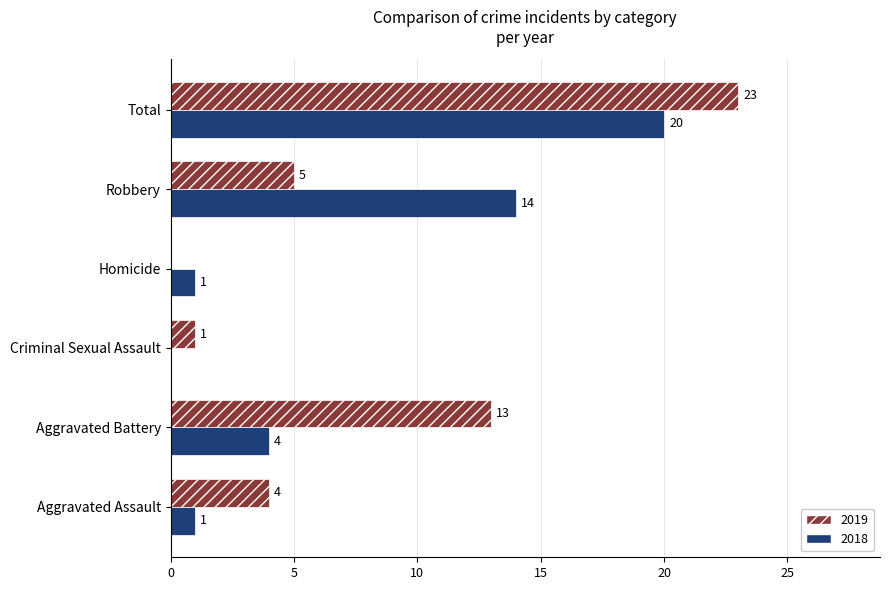

What is the sum of all 2018 values?

40